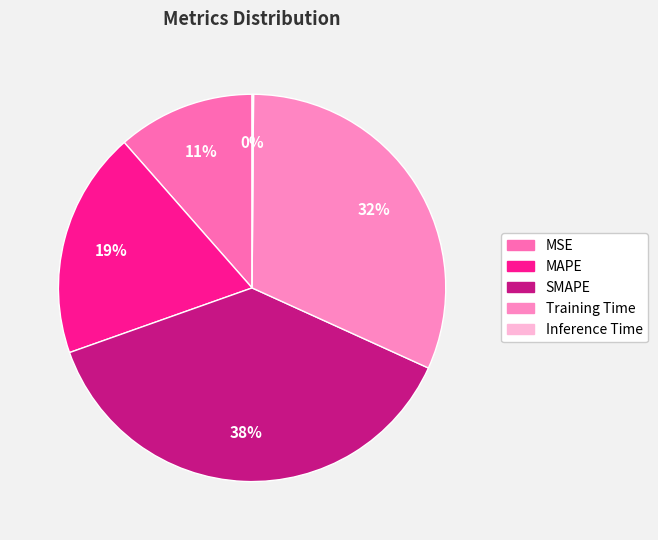

To the nearest percent, what percentage of the pie is Training Time?

32%